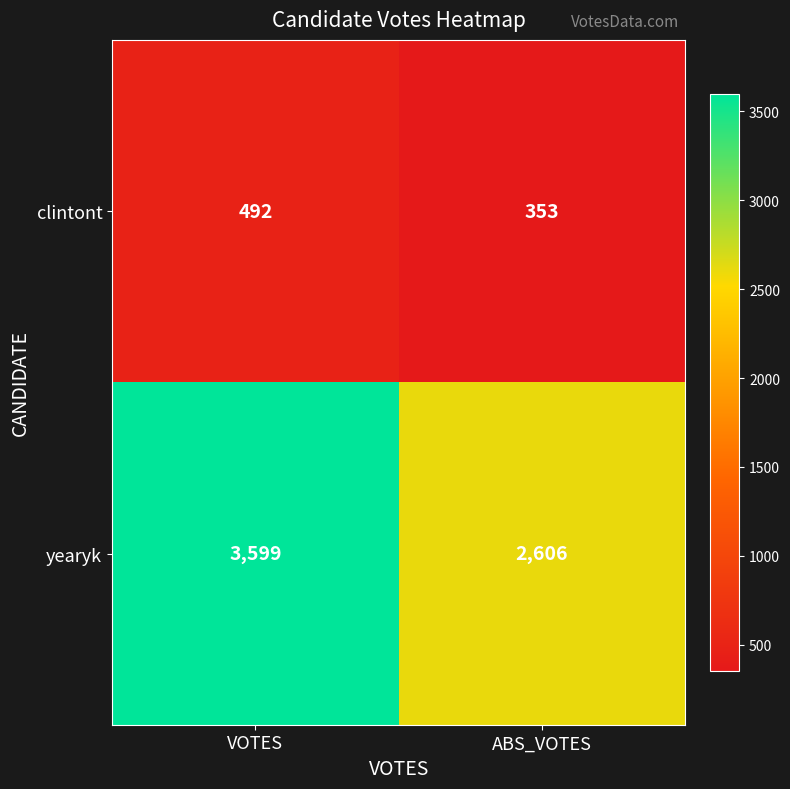

Rank the series at VOTES from lowest to highest value.

clintont, yearyk